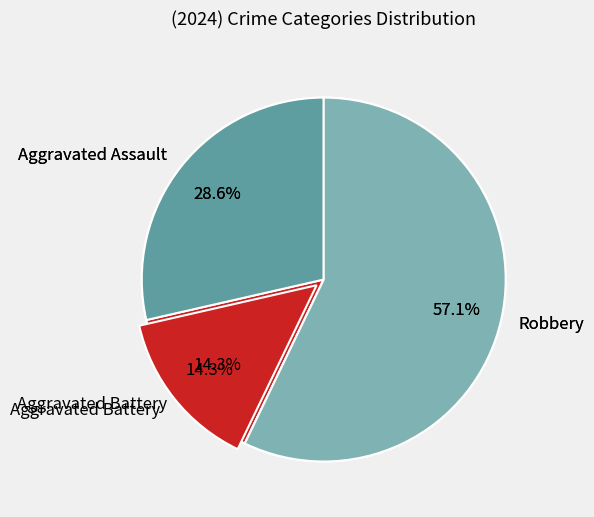

Which category accounts for the majority?

Robbery